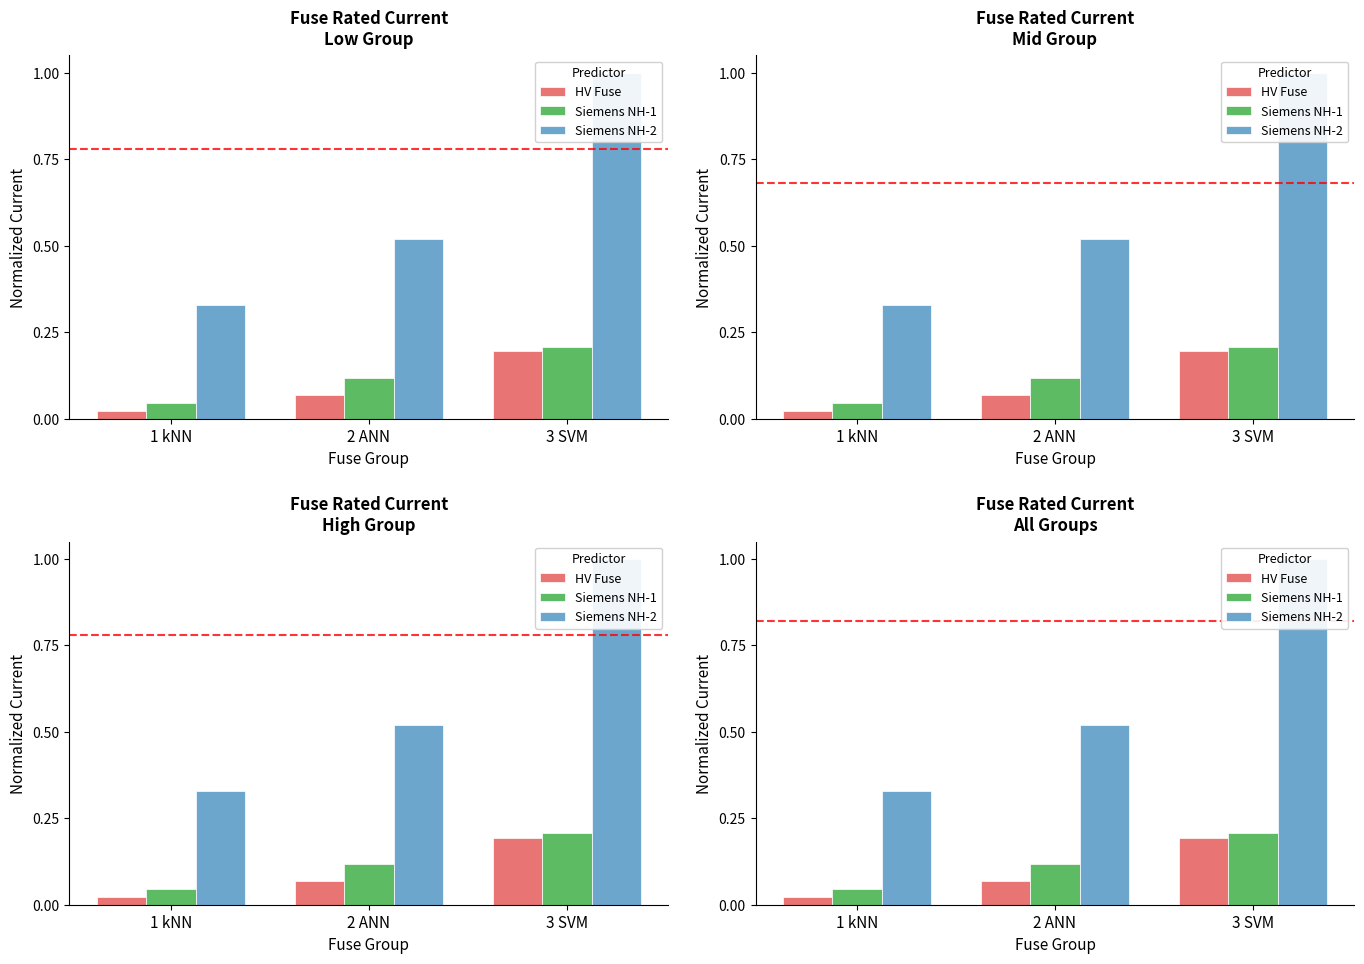

At how many categories does at least one series exceed 0?

3